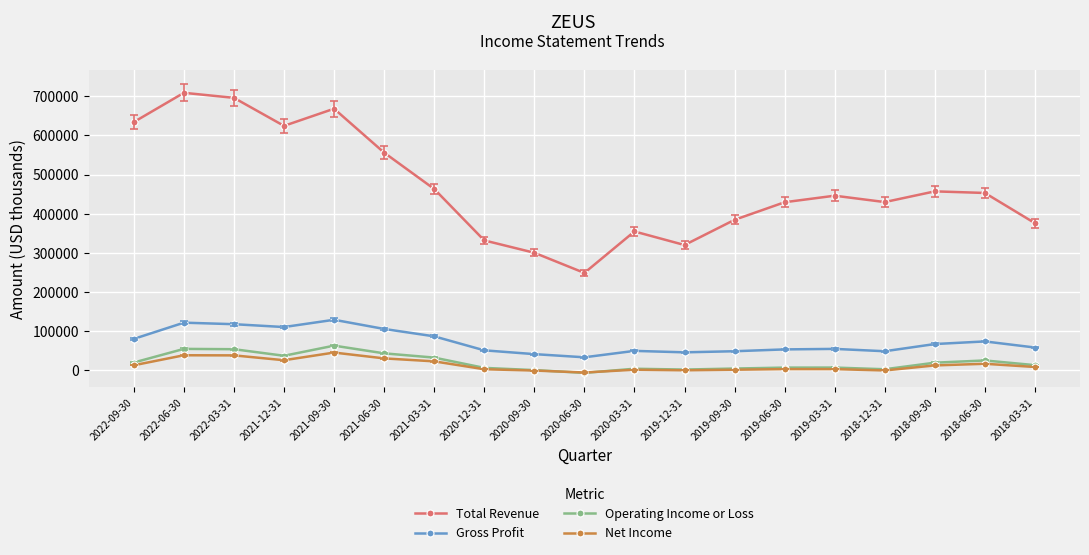

What is the average value of the Total Revenue series?

467389